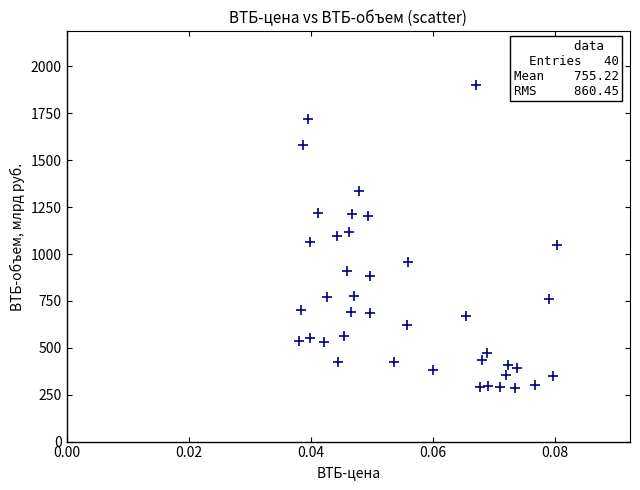

What is the range of Y values (max minus min)?

1617.6